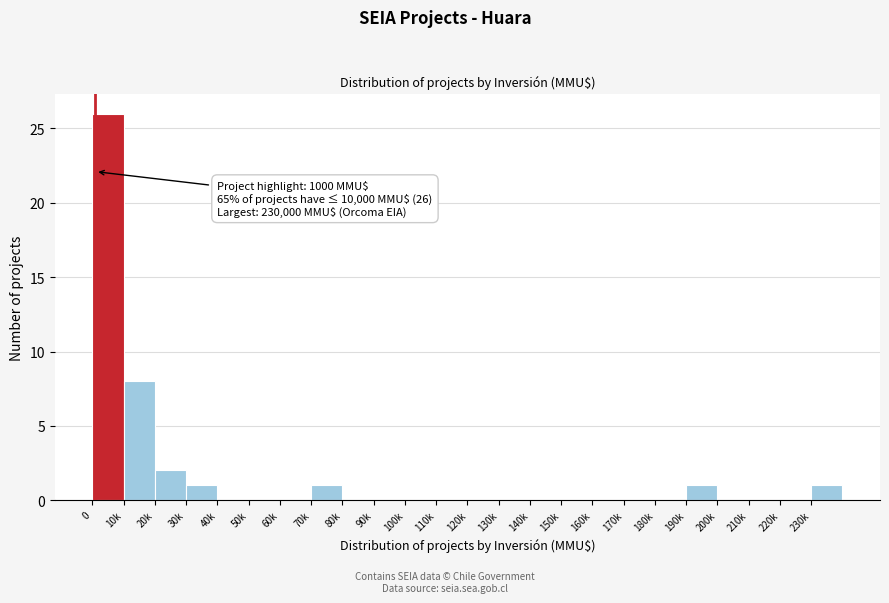

Reading right to left, what are all the values shown in this chart?

230k=1	220k=0	210k=0	200k=0	190k=1	180k=0	170k=0	160k=0	150k=0	140k=0	130k=0	120k=0	110k=0	100k=0	90k=0	80k=0	70k=1	60k=0	50k=0	40k=0	30k=1	20k=2	10k=8	0=26